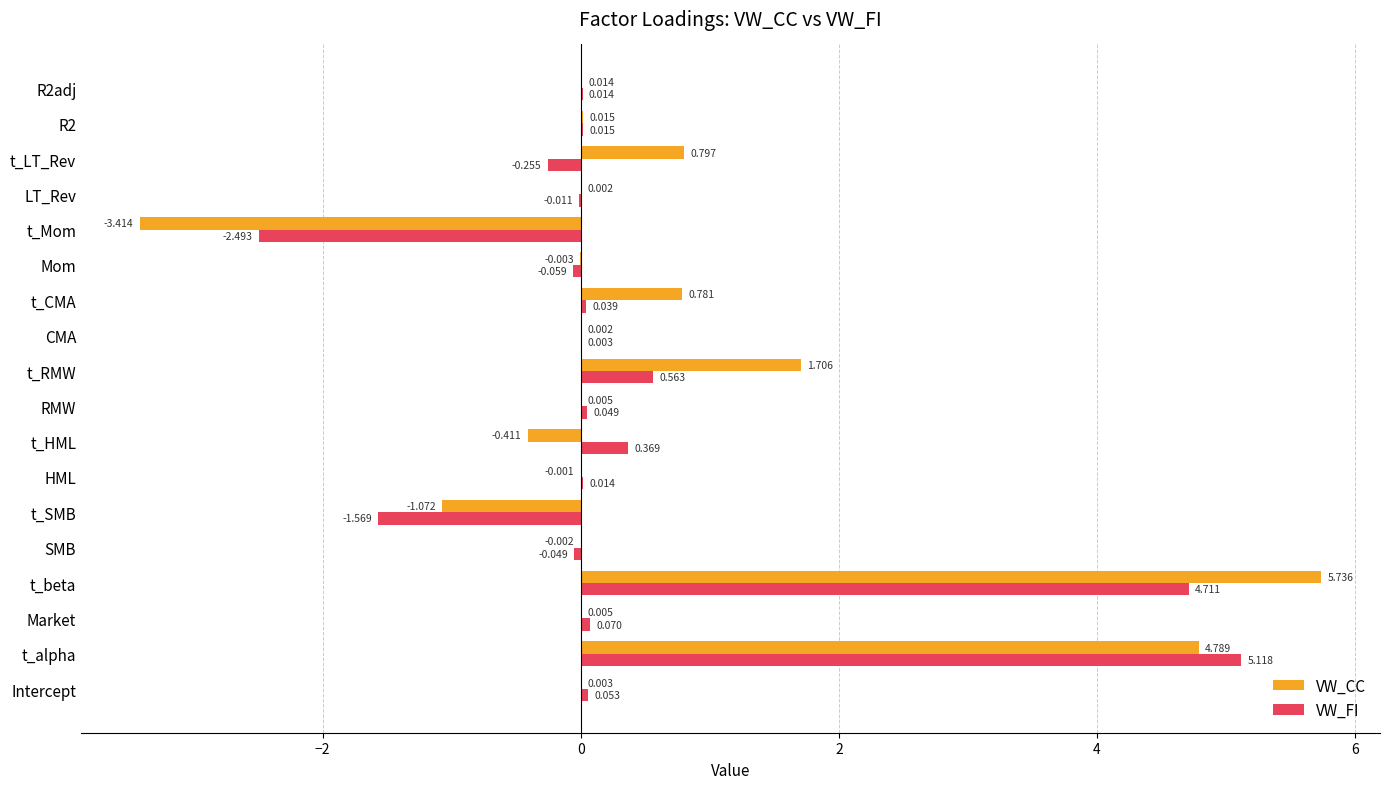

Between t_CMA and R2, which series saw the biggest shift?

VW_CC